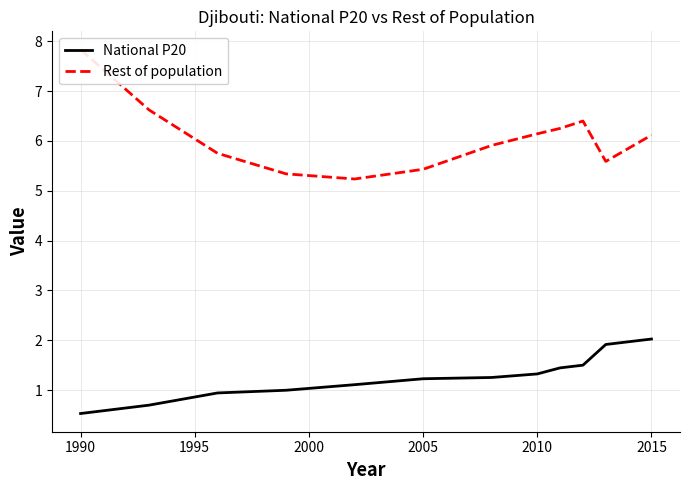

What is the highest value of the National P20 series?

2.0